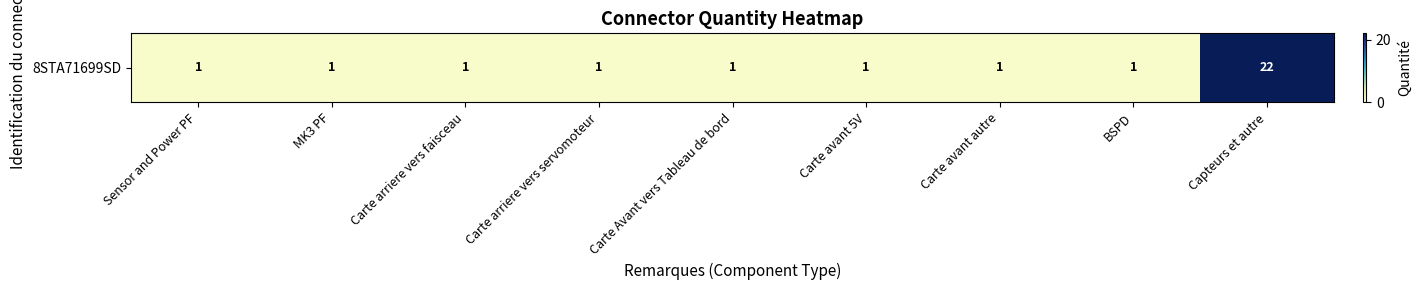

What is the difference between the maximum and second lowest values?

21